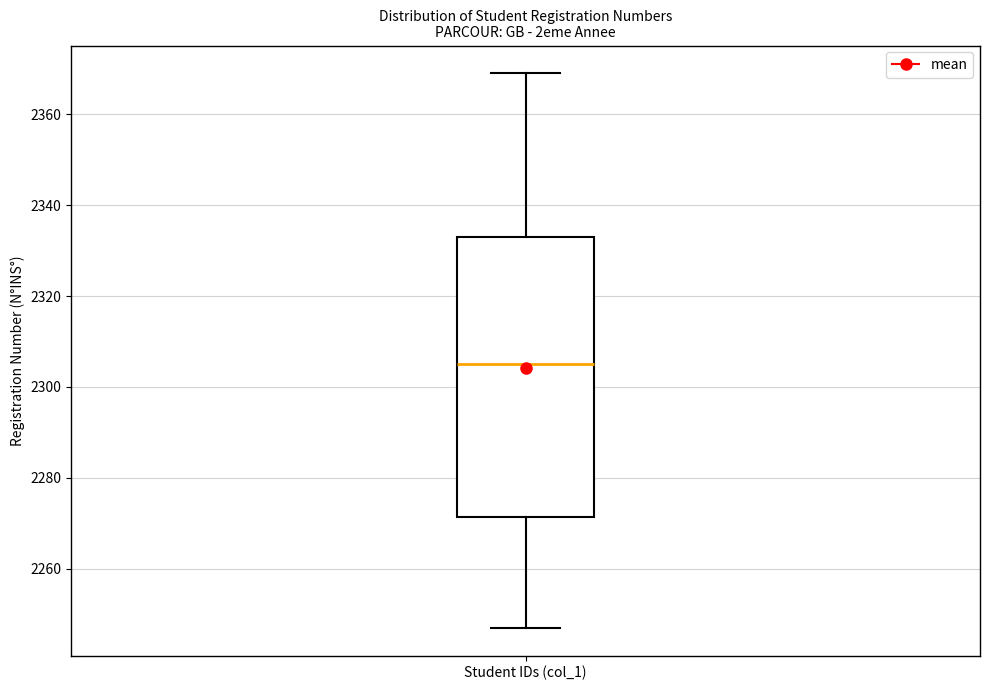

Read this box plot against the y-axis: the position of the median line, the range covered by the box, and the ends of both whiskers. The values are not printed on the chart, so give them approximately, as read against the axis.

median 2306, box 2272 to 2334, whiskers 2248 to 2370